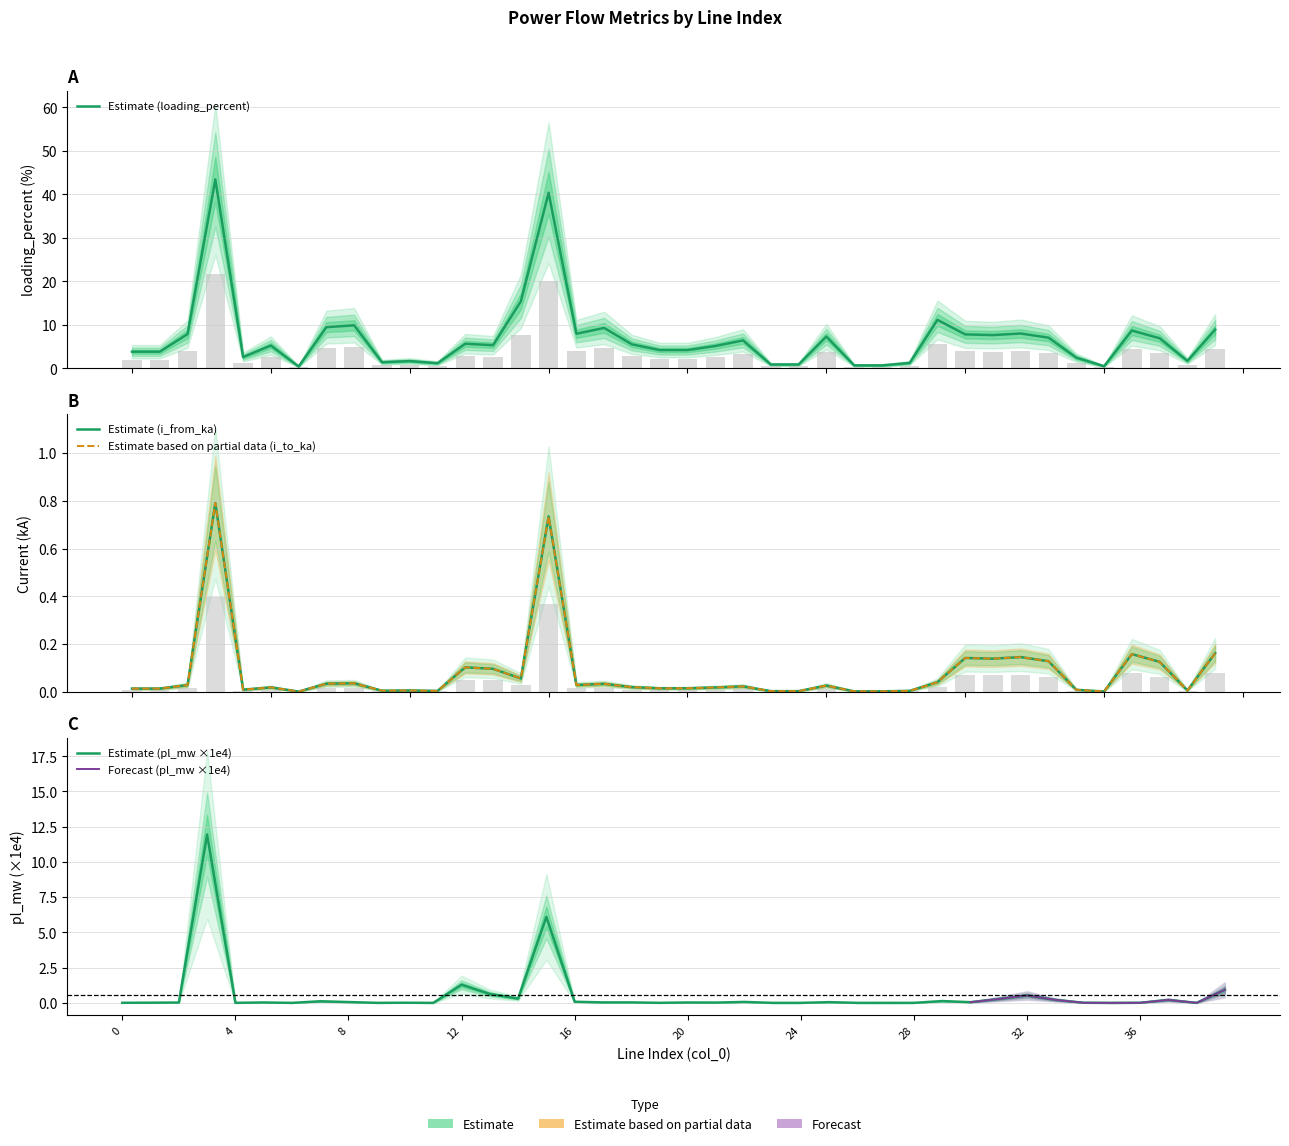

Which series has the largest range (max minus min)?

loading_percent